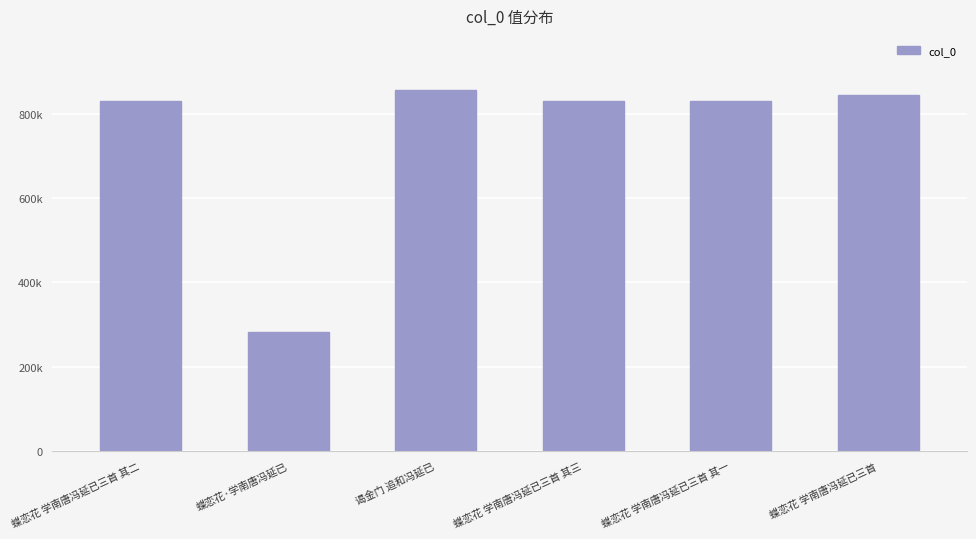

Does the chart contain stacked bars?

No